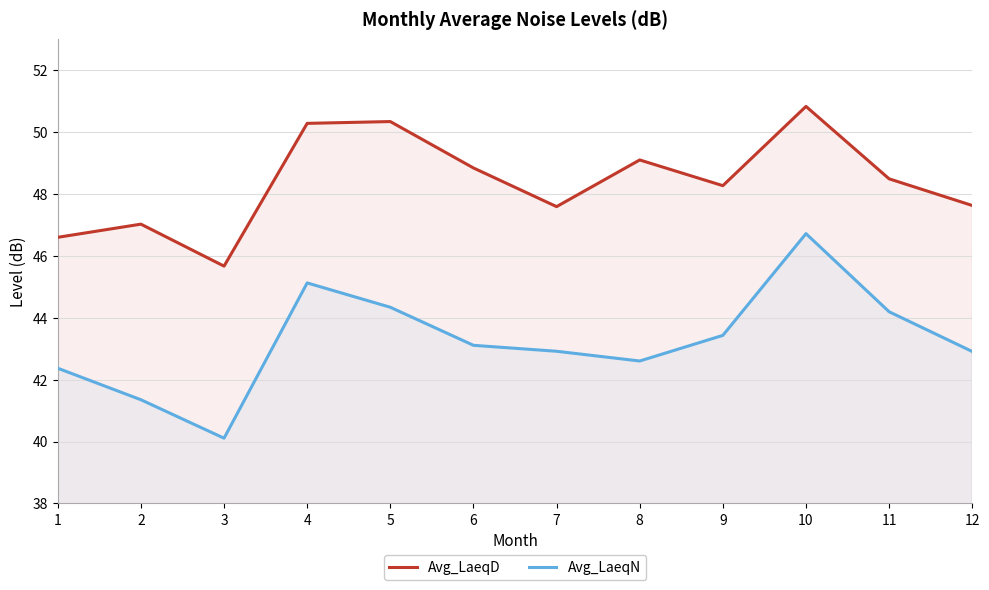

Is it true that Avg_LaeqD equals 45.7 at 3?

True